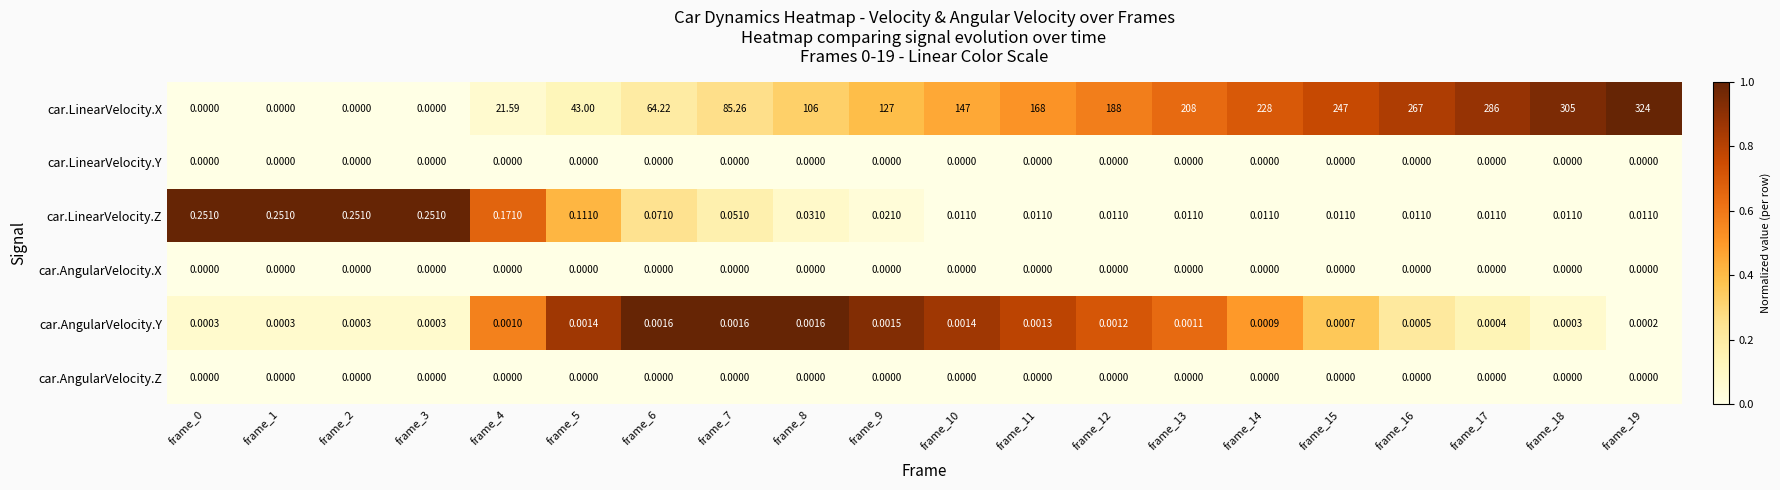

Which series has the largest total across all categories?

car.LinearVelocity.X